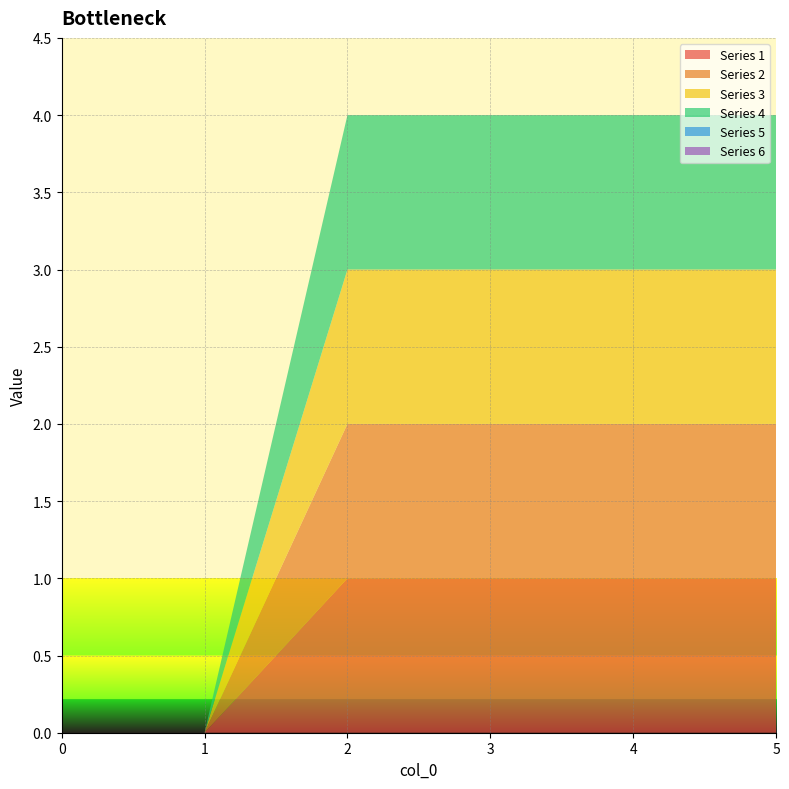

Reading left to right, transcribe all the data shown in this chart.

1: 0=0	1=0	2=1	3=1	4=1	5=1
2: 0=0	1=0	2=1	3=1	4=1	5=1
3: 0=0	1=0	2=1	3=1	4=1	5=1
4: 0=0	1=0	2=1	3=1	4=1	5=1
5: 0=0	1=0	2=0	3=0	4=0	5=0
6: 0=0	1=0	2=0	3=0	4=0	5=0